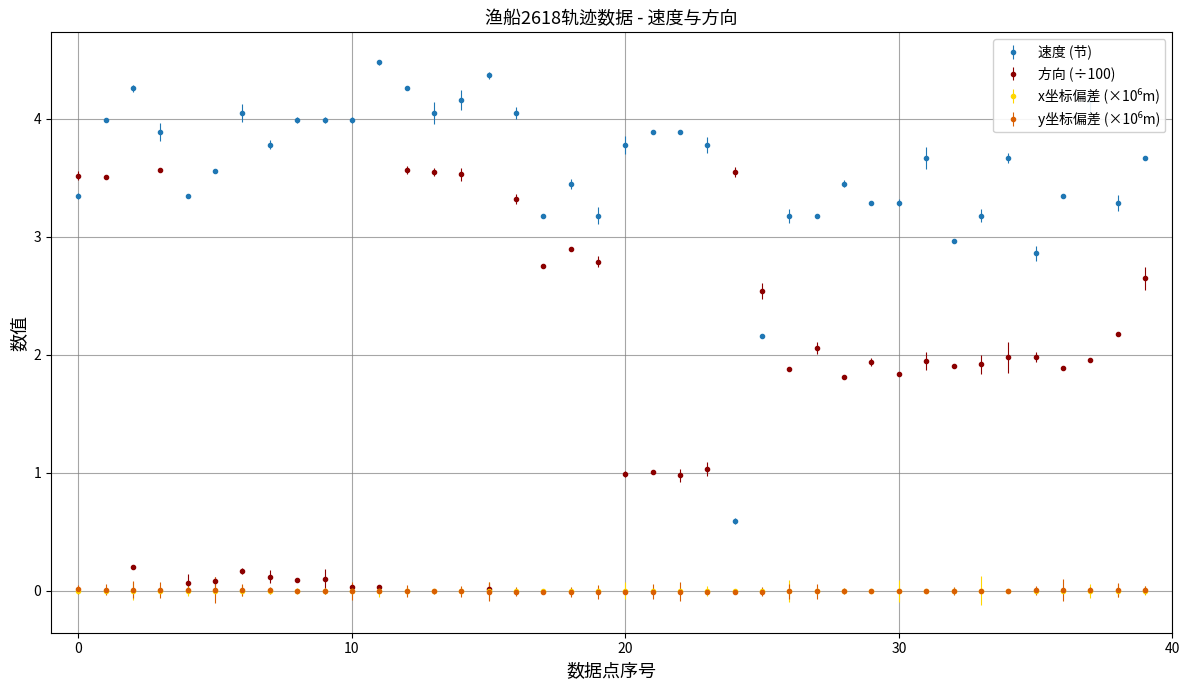

How many intersections are there between 速度 (节) and 方向 (÷100)?

3